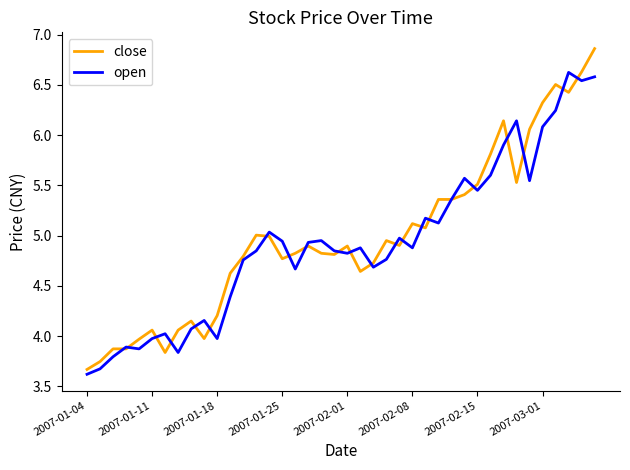

Which series has the largest range (max minus min)?

close